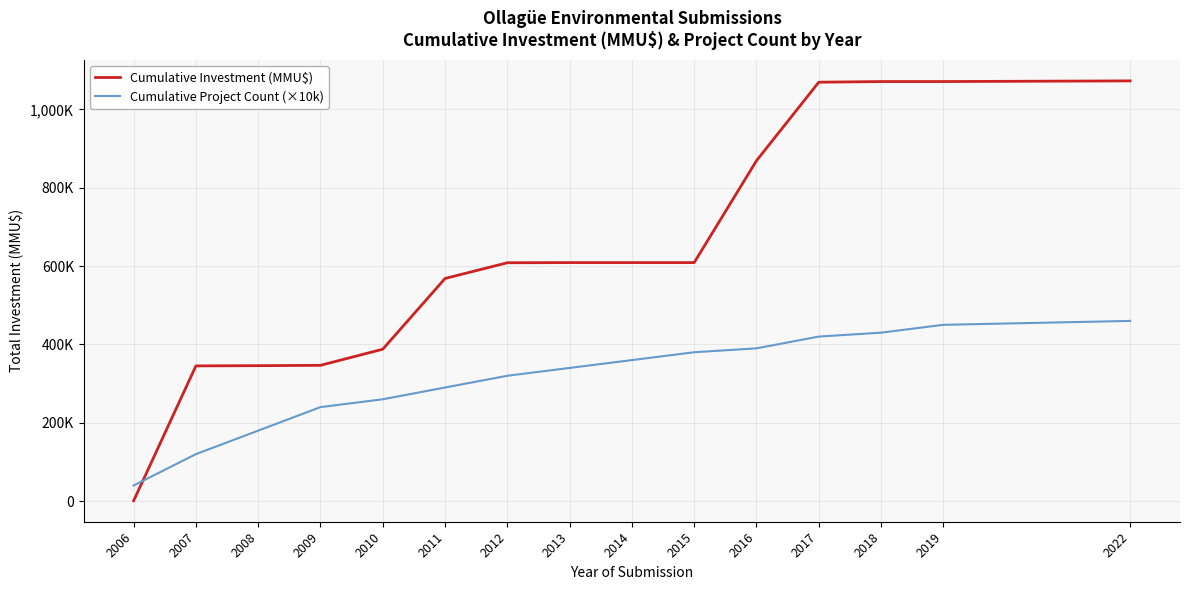

What is the spread (max minus min) of values at 2010?

127798.0